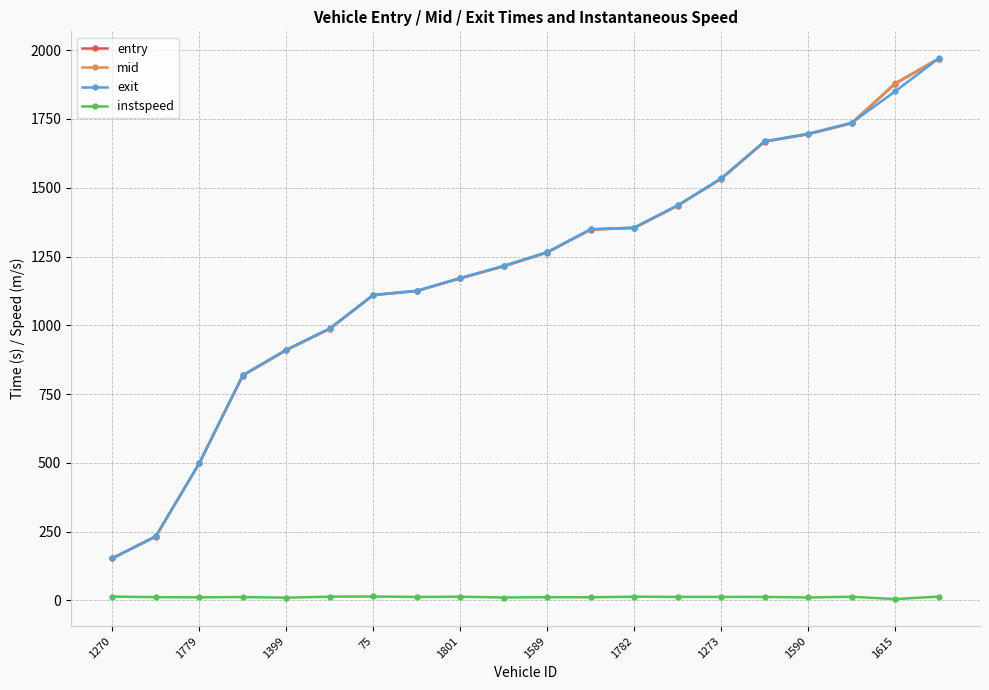

Which series has the largest range (max minus min)?

entry